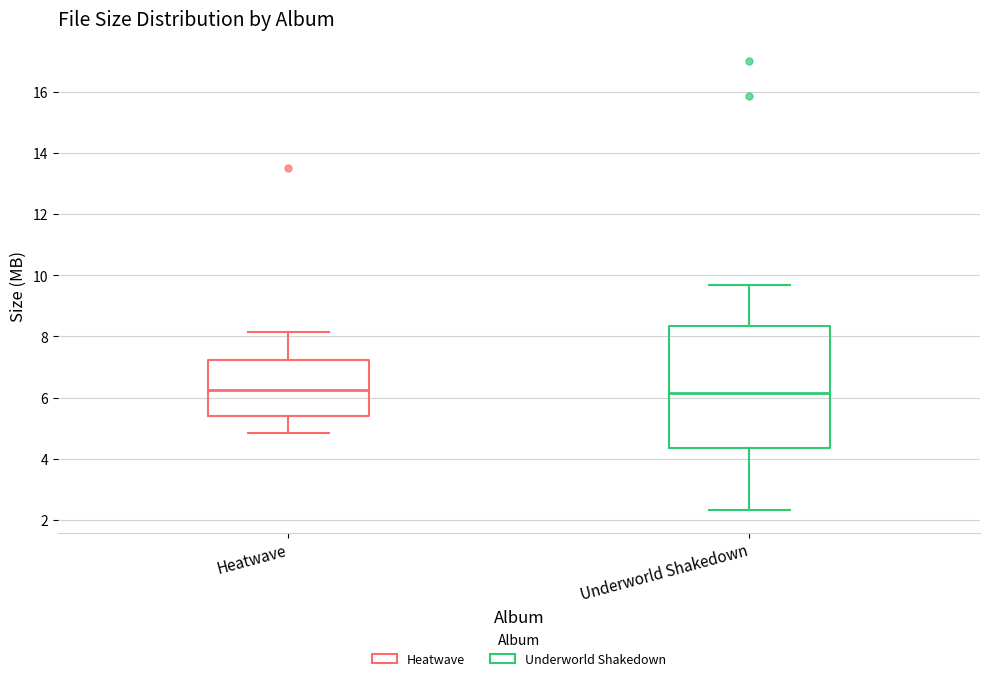

Reading left to right, transcribe this box plot: for each box, give where its median line is, the range the box spans, and where its two whiskers end, as read against the y-axis. The values are not printed on the chart, so give them approximately, as read against the axis.

Heatwave: median 6.2, box 5.4 to 7.2, whiskers 4.8 to 8.2
Underworld Shakedown: median 6.2, box 4.4 to 8.4, whiskers 2.4 to 9.6